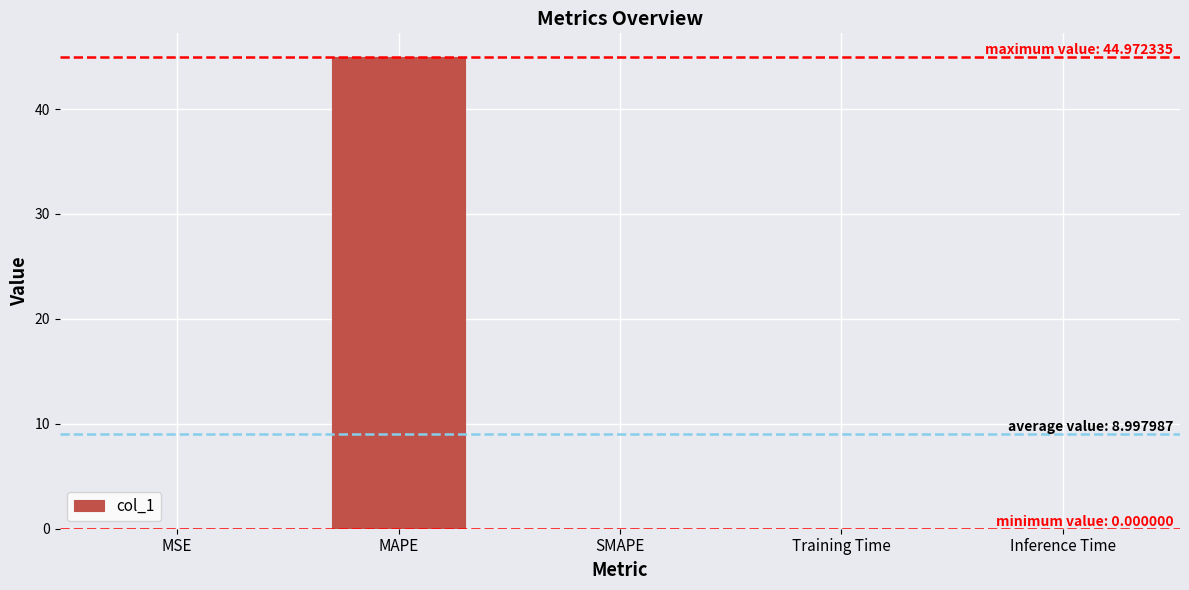

What is the sum of all values?

45.0